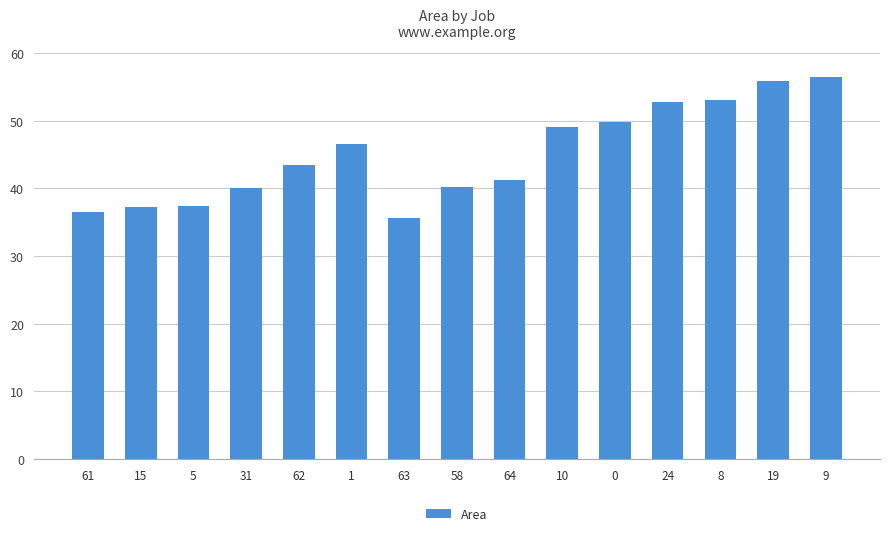

Is it true that the value at 8 is 53.1?

True